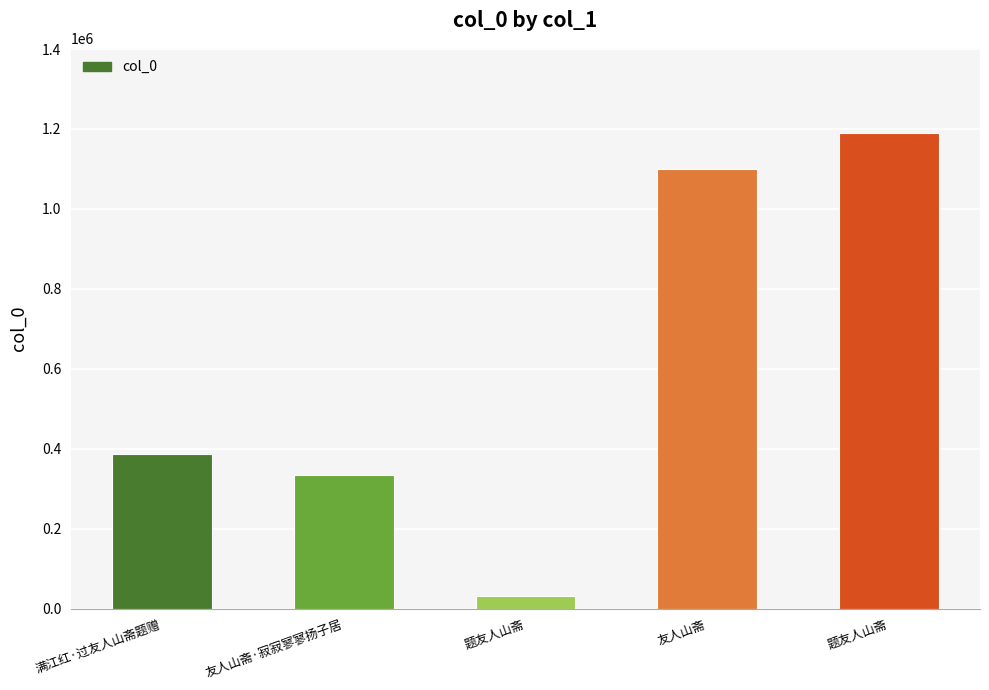

What is the sum of the values at 满江红·过友人山斋题赠 and 题友人山斋?

418909